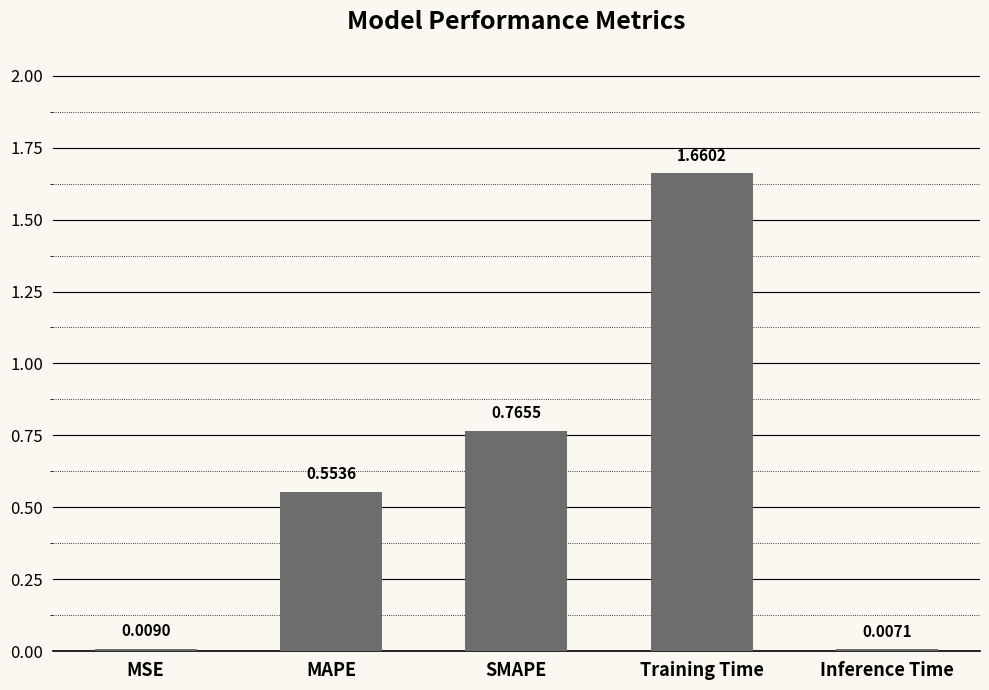

Rank the categories by value from highest to lowest.

Training Time, SMAPE, MAPE, MSE, Inference Time